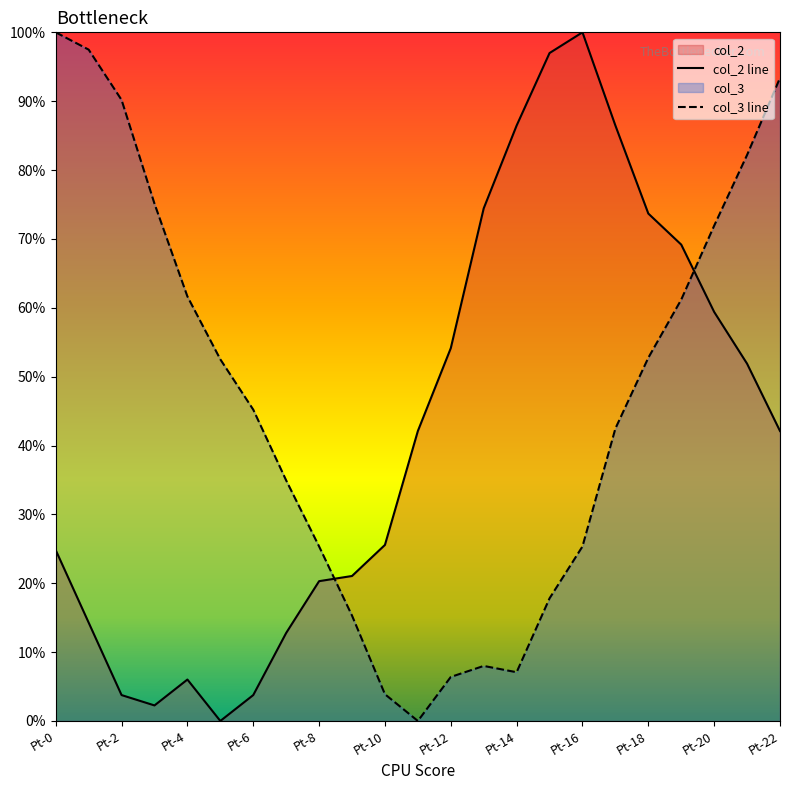

What value does the col_3 series have at Pt-9?

15.3